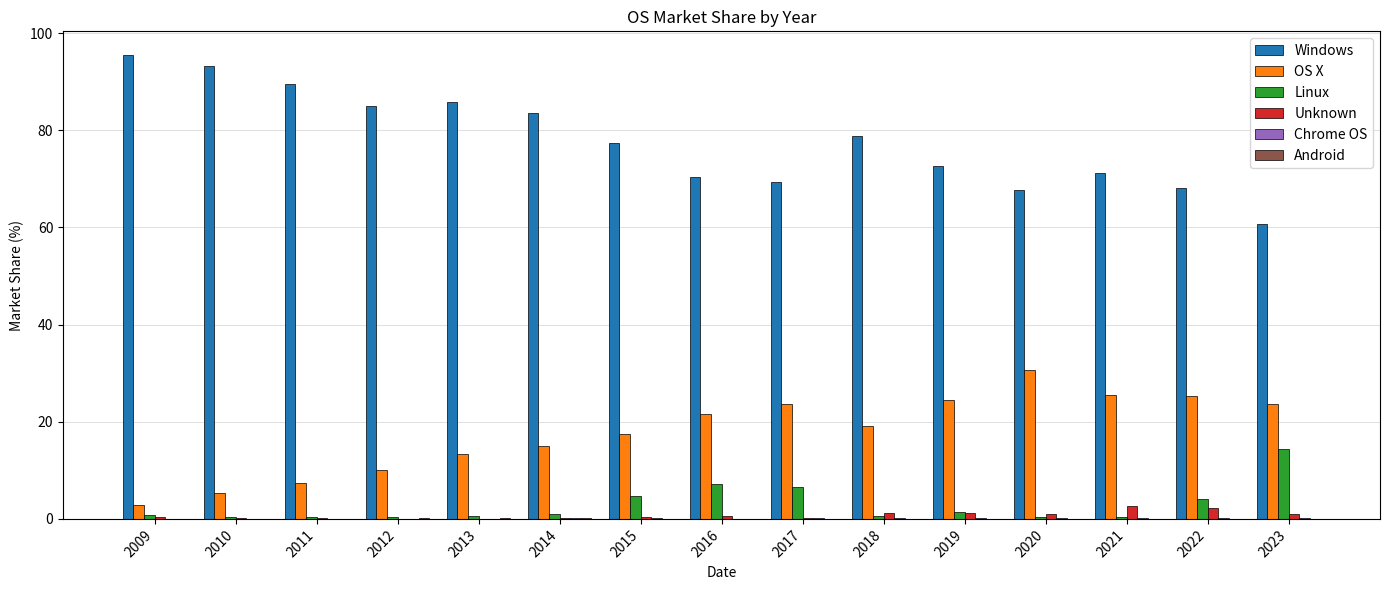

What is the total value across all series at 2012?

95.7